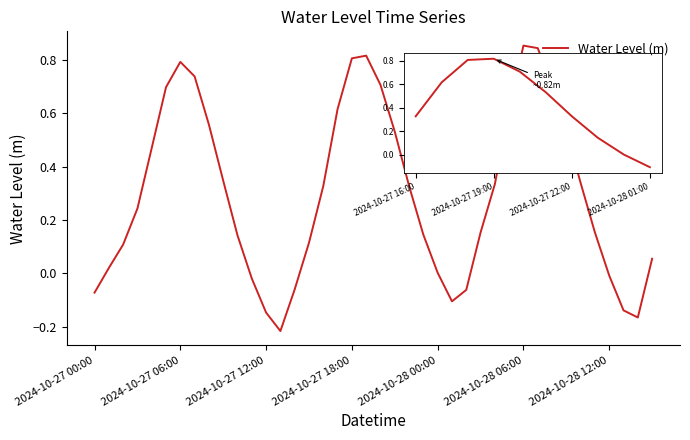

What is the value of the 11th point from the left?

0.1